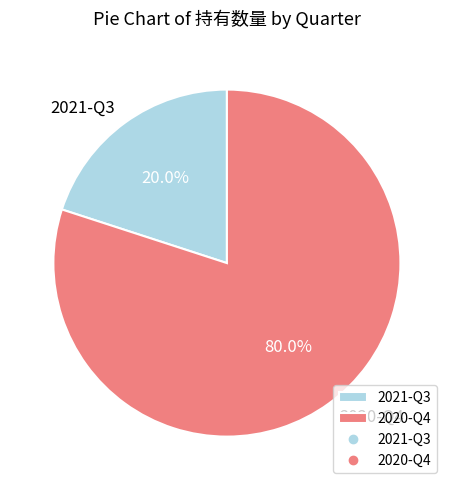

Approximately how many times larger is the value at 2020-Q4 compared to 2021-Q3?

4.0